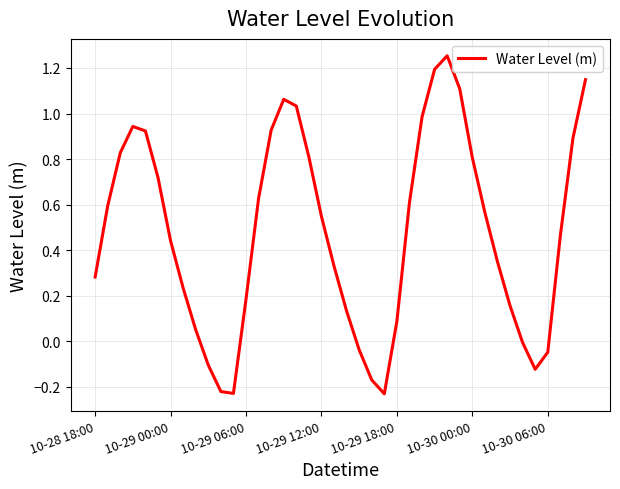

What is the difference between the maximum and minimum values?

1.5